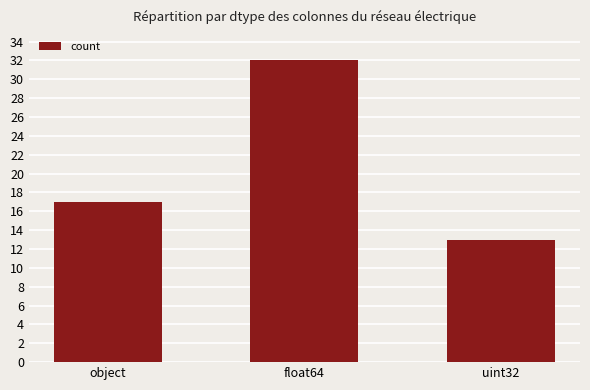

Between float64 and object, which is larger?

float64